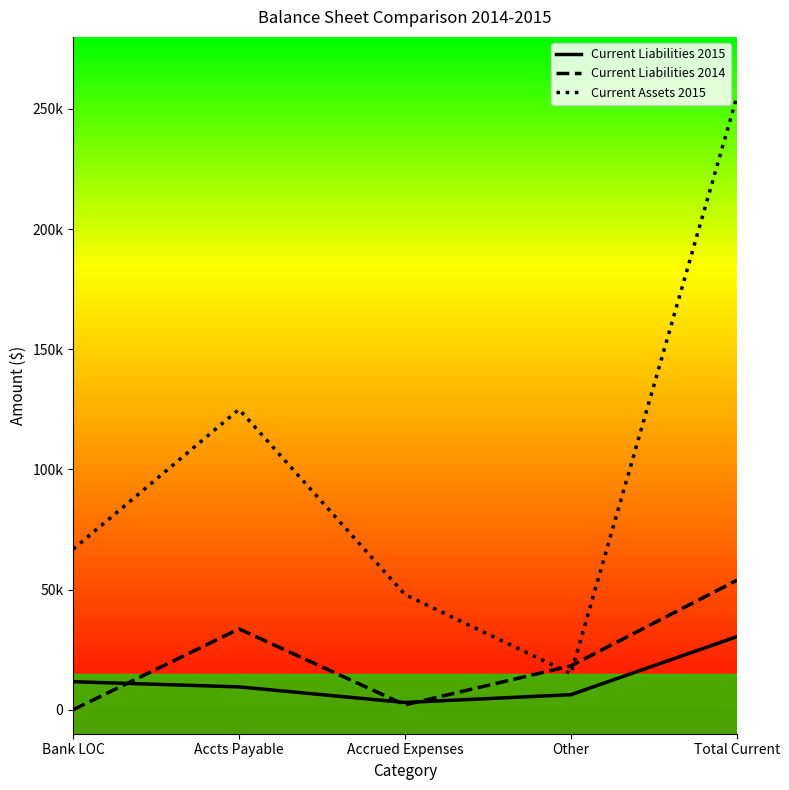

List the labels in order of Current Liabilities 2014 value, smallest first.

Bank LOC, Accrued Expenses, Other, Accts Payable, Total Current